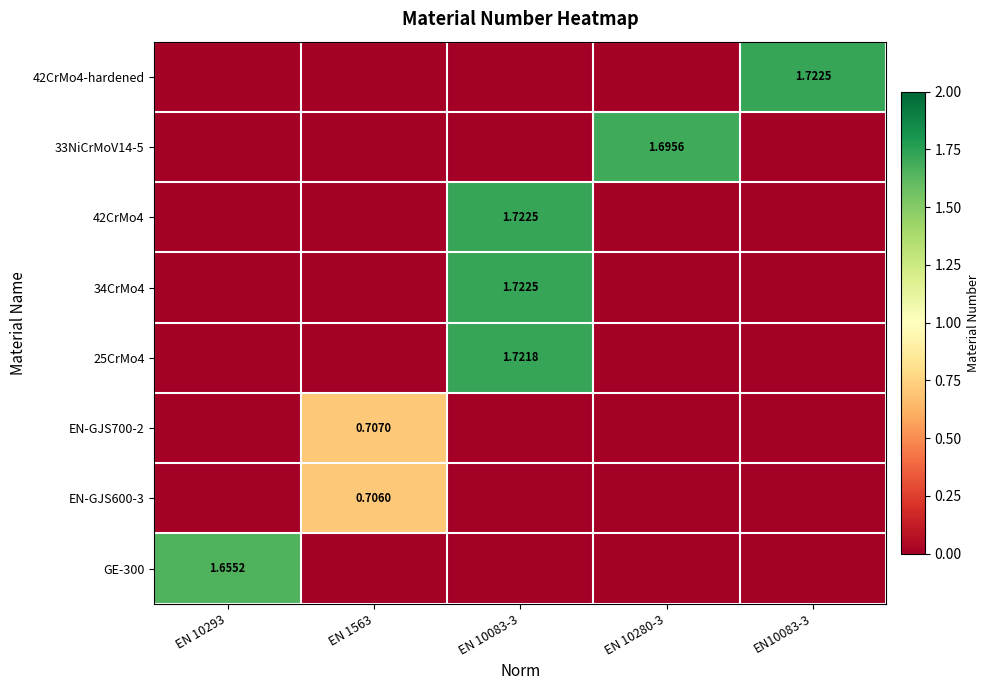

Is it true that EN-GJS700-2 equals 0.4 at EN 10280-3?

False